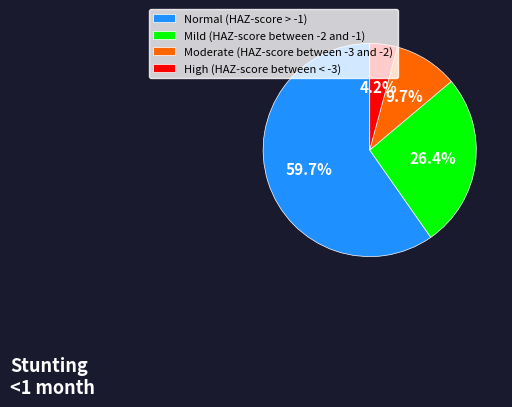

What percentage do Mild (HAZ-score between -2 and -1) and Normal (HAZ-score > -1) together represent?

86.1%